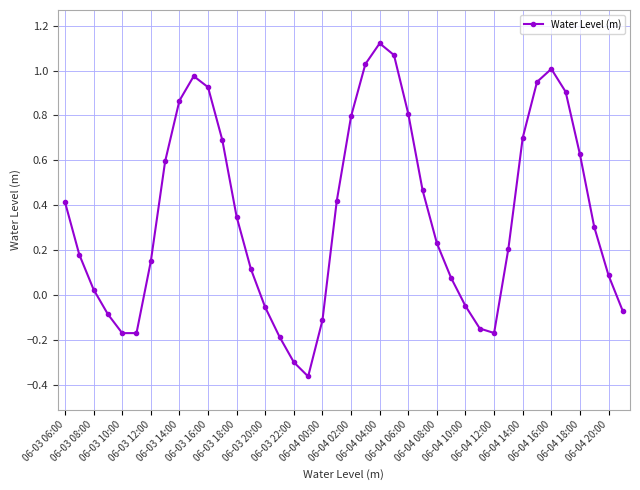

How many points are higher than both their immediate neighbors (excluding endpoints)?

3